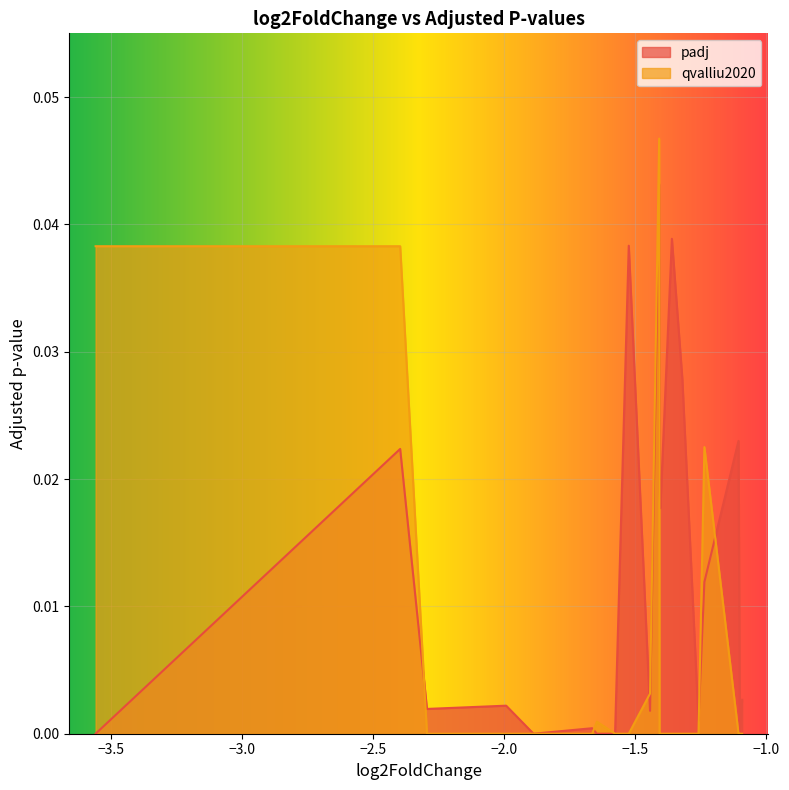

Which series has the largest total across all categories?

padj